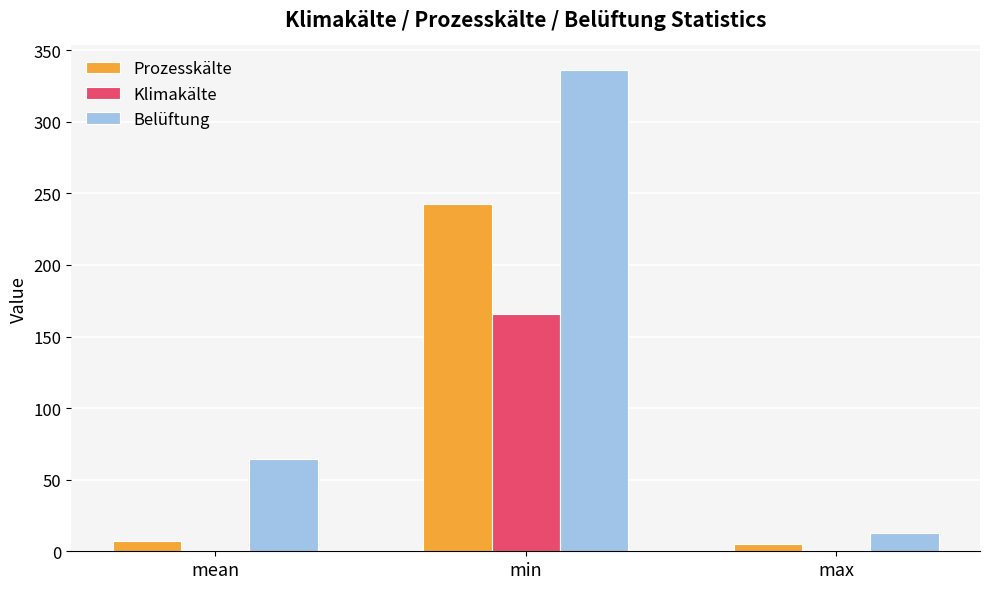

Where does the Belüftung series first go above 64?

mean